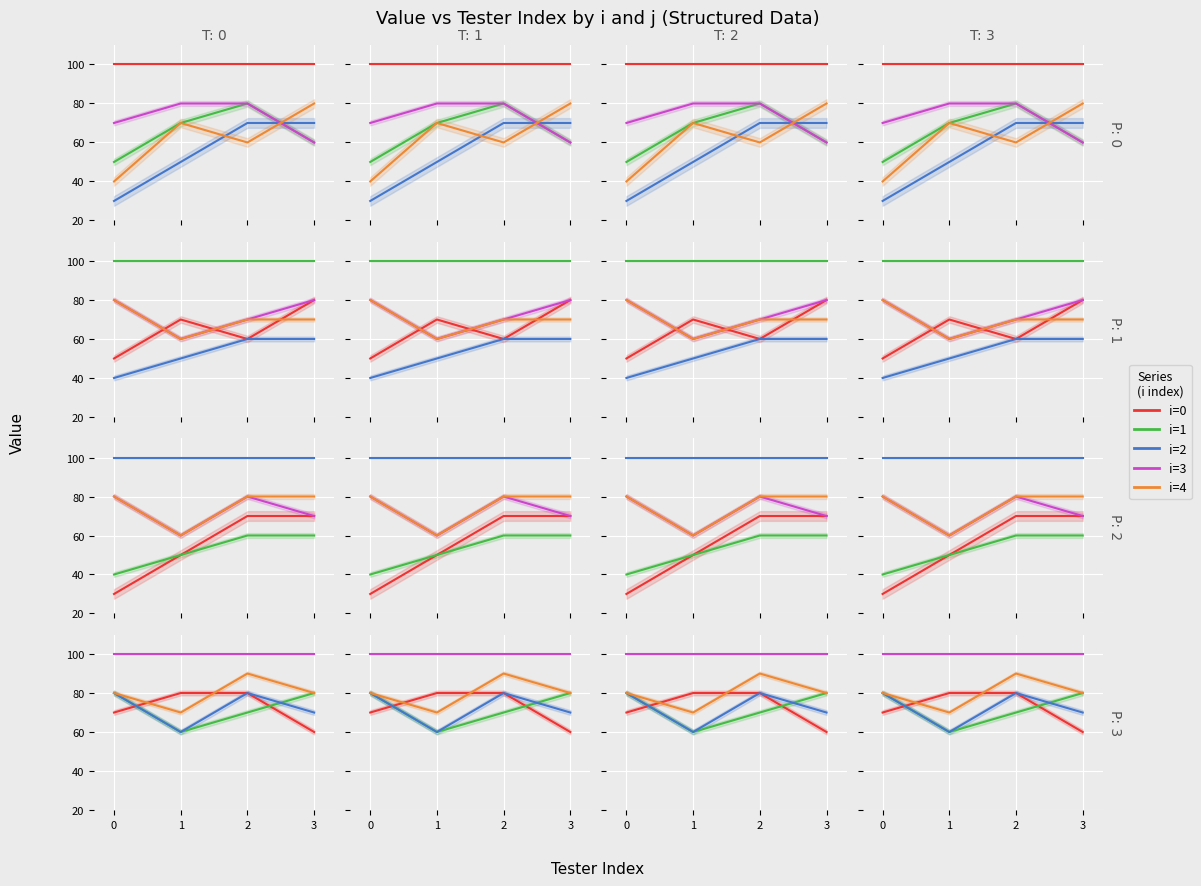

List the labels in order of i=4 value, largest first.

2, 0, 3, 1